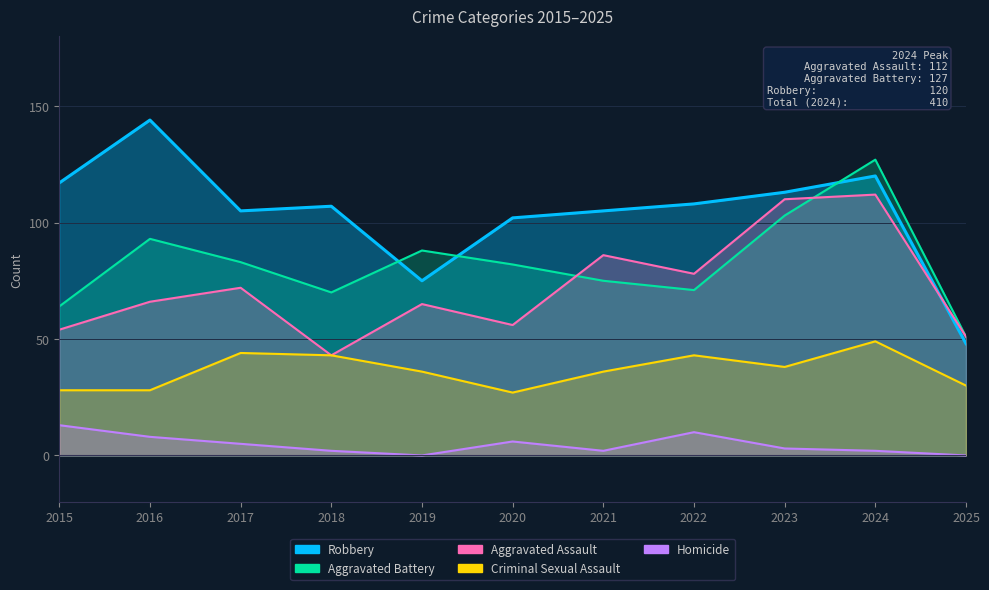

Reading right to left, transcribe all the data shown in this chart.

Aggravated Assault: 51	112	110	78	86	56	65	43	72	66	54
Aggravated Battery: 51	127	103	71	75	82	88	70	83	93	64
Criminal Sexual Assault: 30	49	38	43	36	27	36	43	44	28	28
Robbery: 48	120	113	108	105	102	75	107	105	144	117
Homicide: 0	2	3	10	2	6	0	2	5	8	13